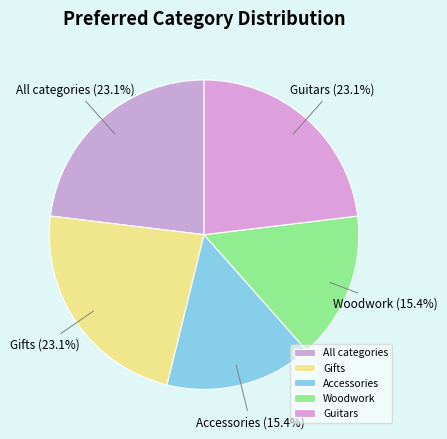

What is the ratio of the value at Guitars to the value at Woodwork?

1.5